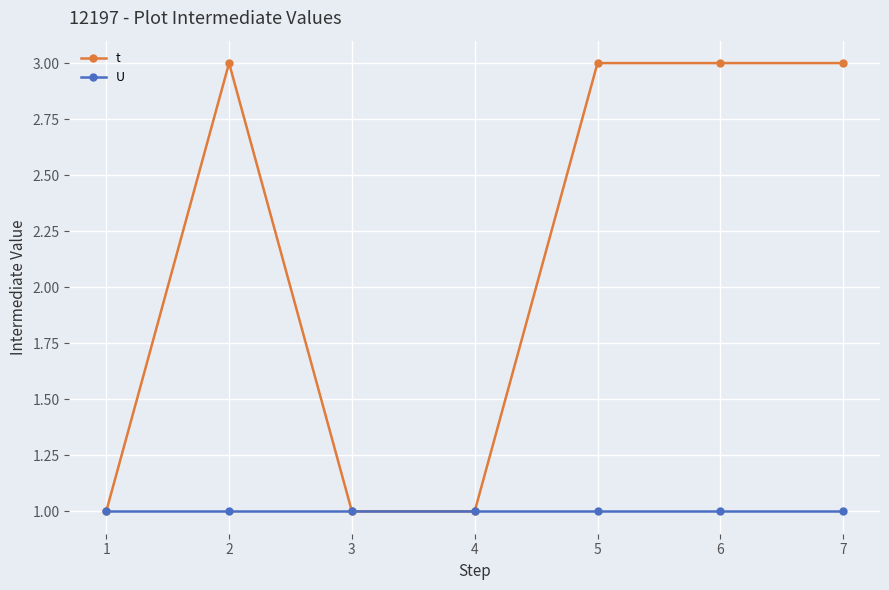

What is the value of the U point at the 5th from the left?

1